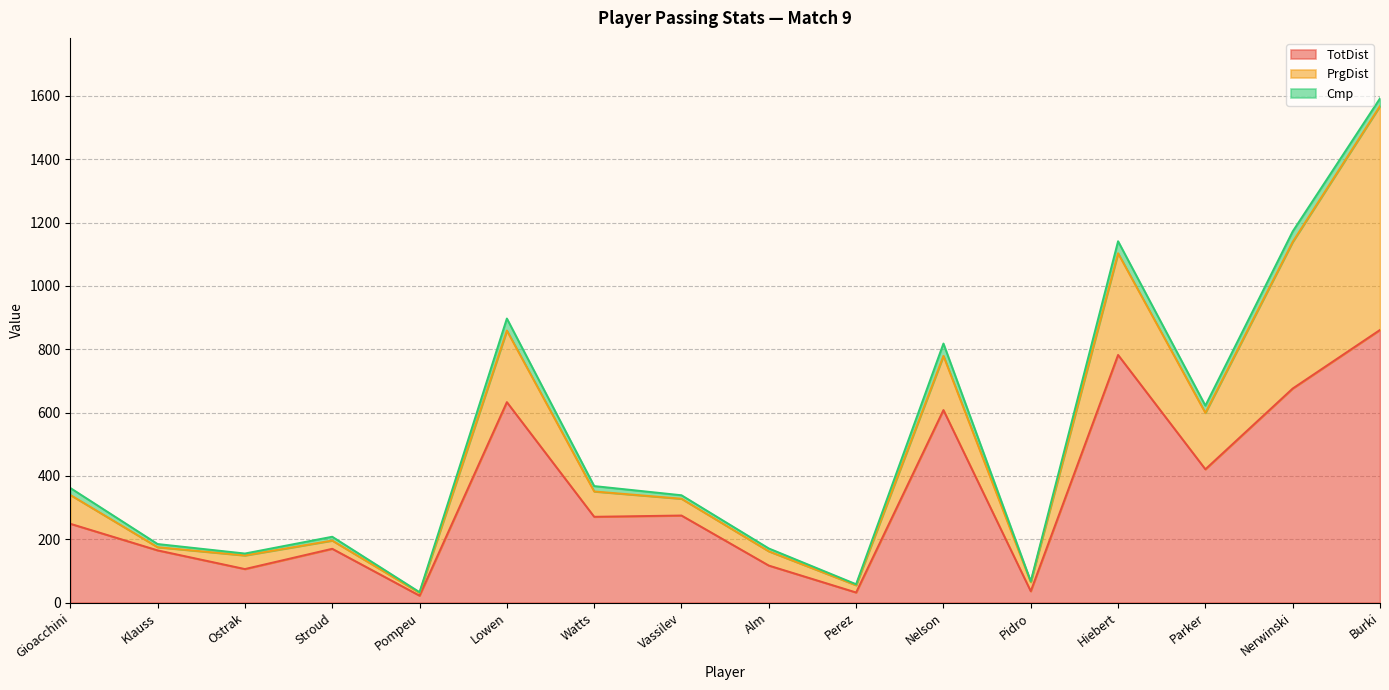

Does the chart display data point markers on the line(s)?

No